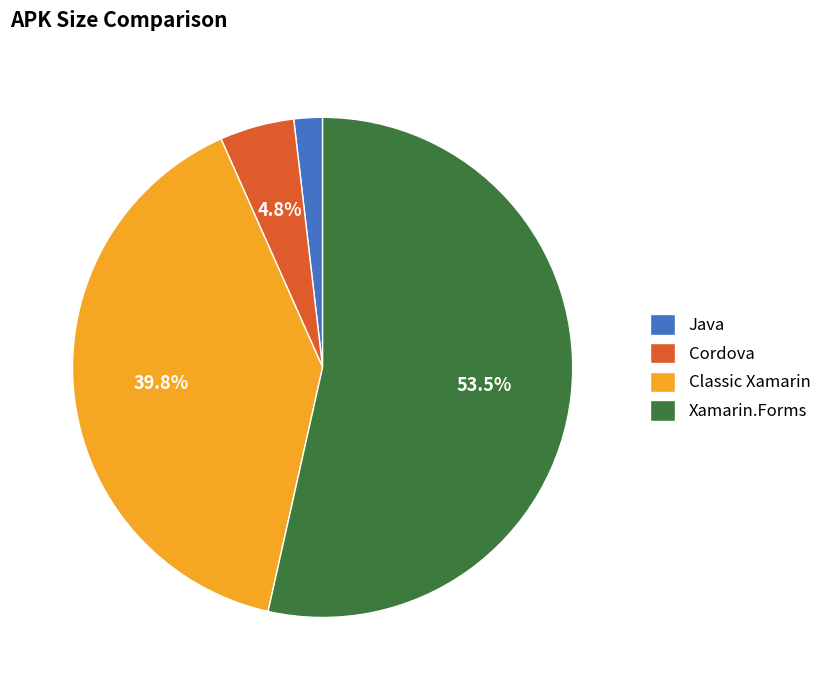

The Cordova slice represents 12% of the pie. True or false?

False